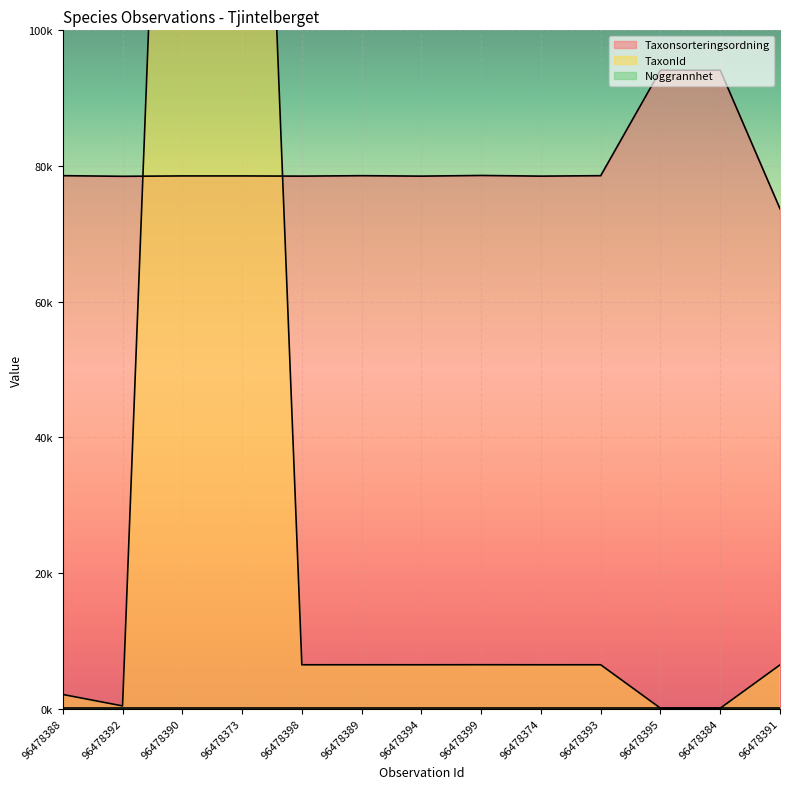

What is the sum of all Taxonsorteringsordning values?

1047299